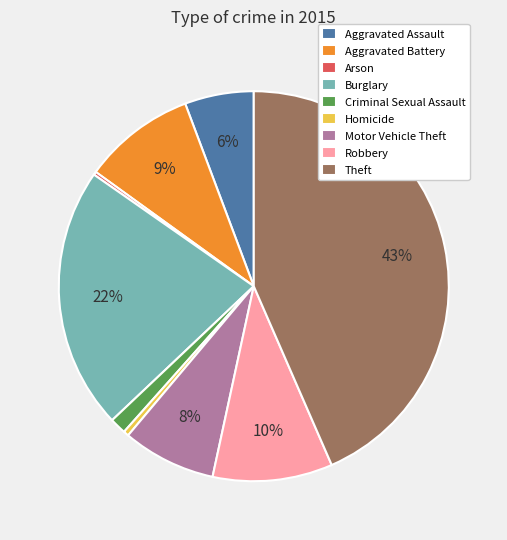

Do Motor Vehicle Theft and Theft together represent more than half of the pie?

Yes